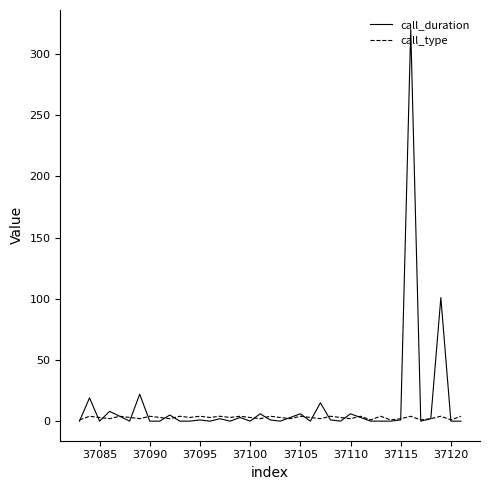

List the series in order of their peak value, highest first.

call_duration, call_type